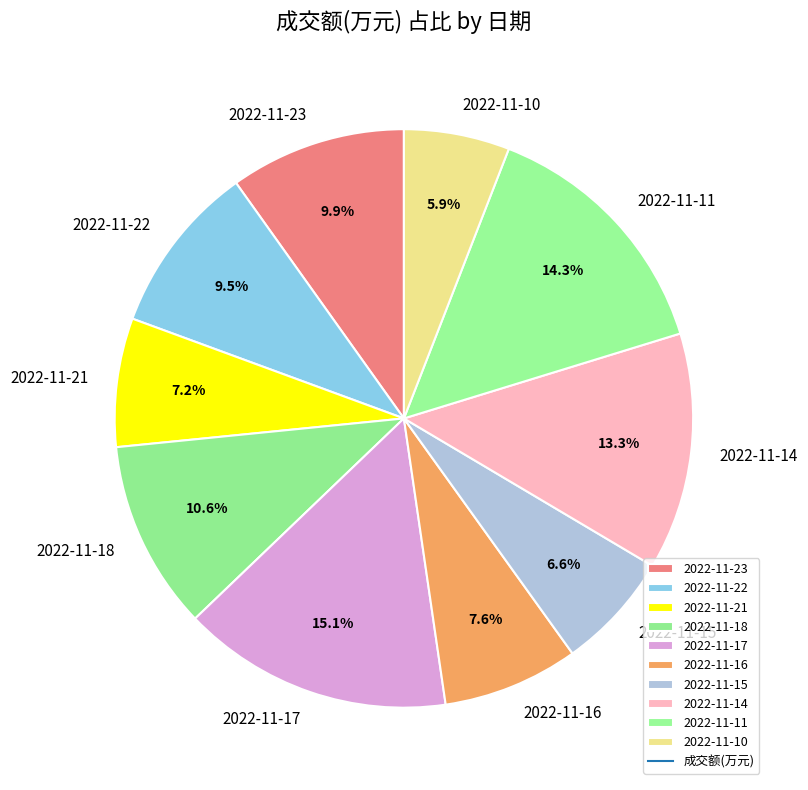

Which category has the biggest portion of the pie?

2022-11-17